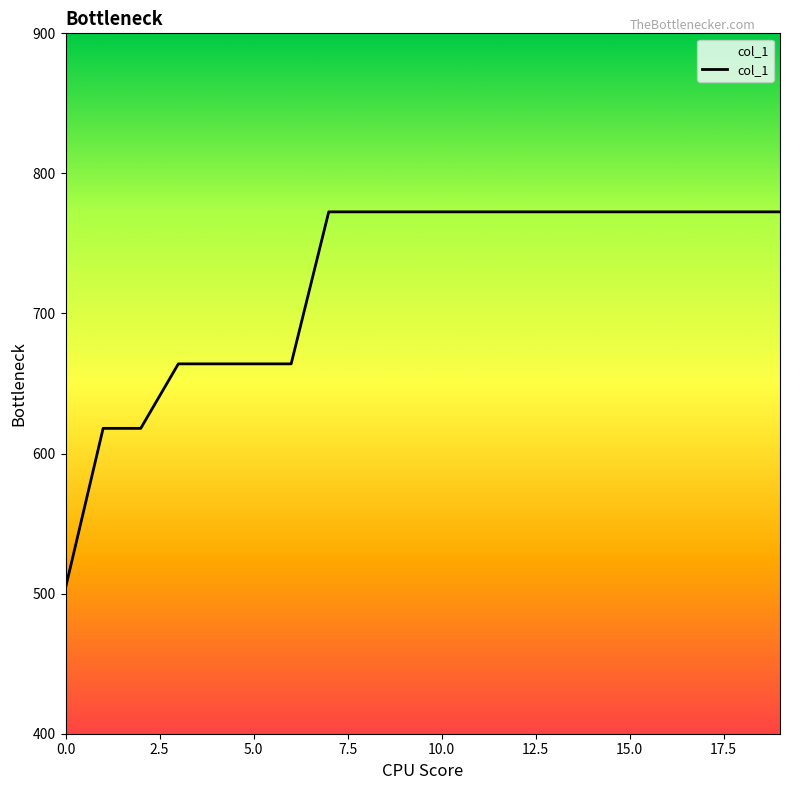

What is the greatest value displayed?

772.6